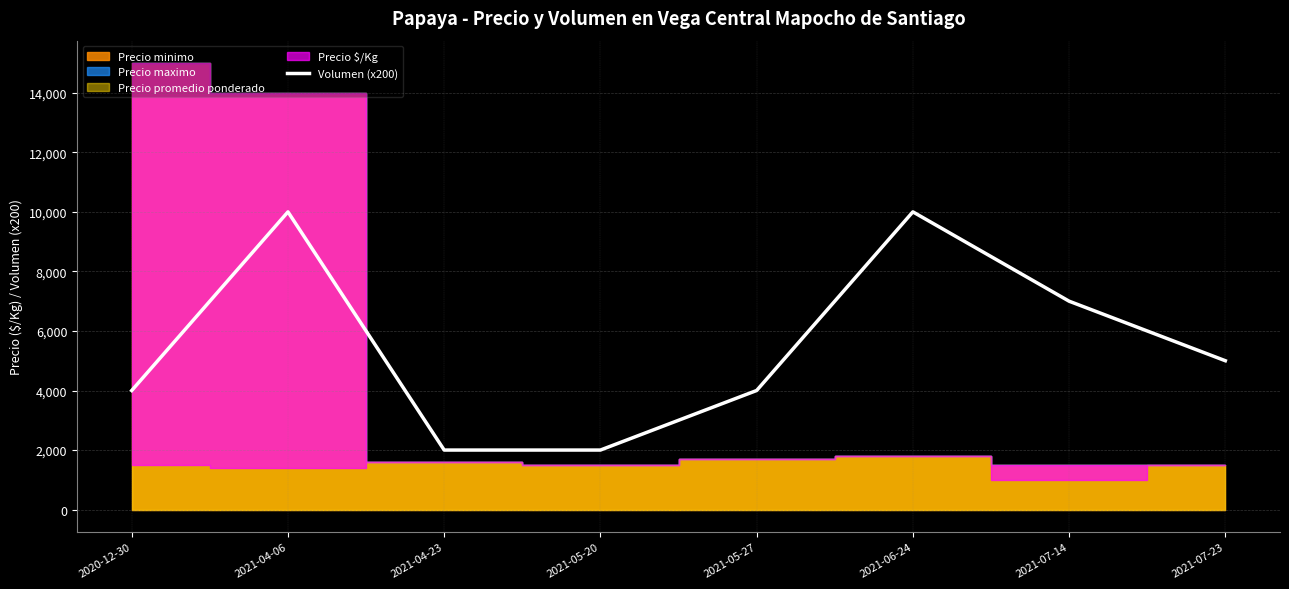

Between 2021-04-23 and 2021-07-23, which is larger?

2021-07-23